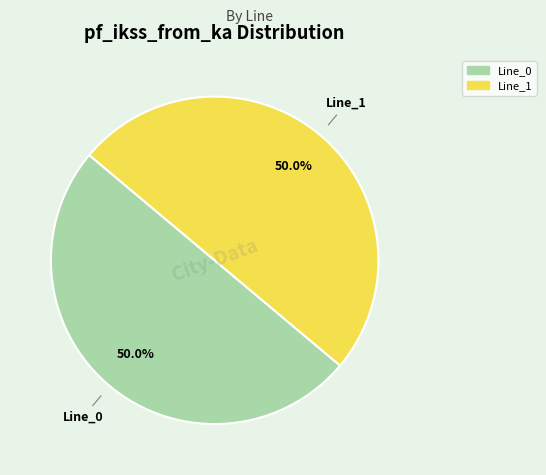

Count the number of slices in the pie.

2